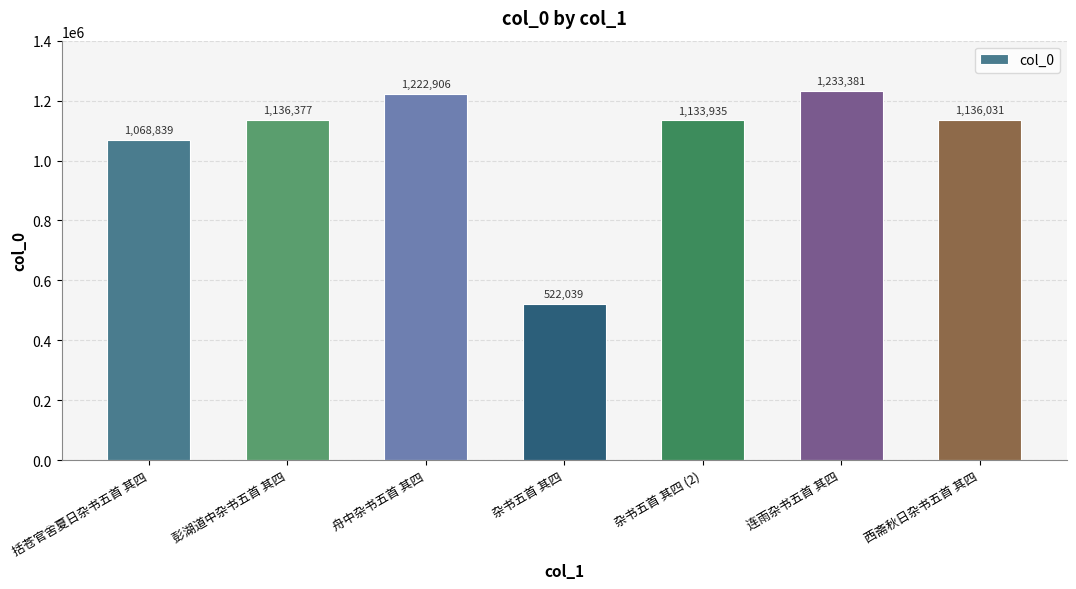

At which label does the data first exceed 1136031?

彭湖道中杂书五首 其四